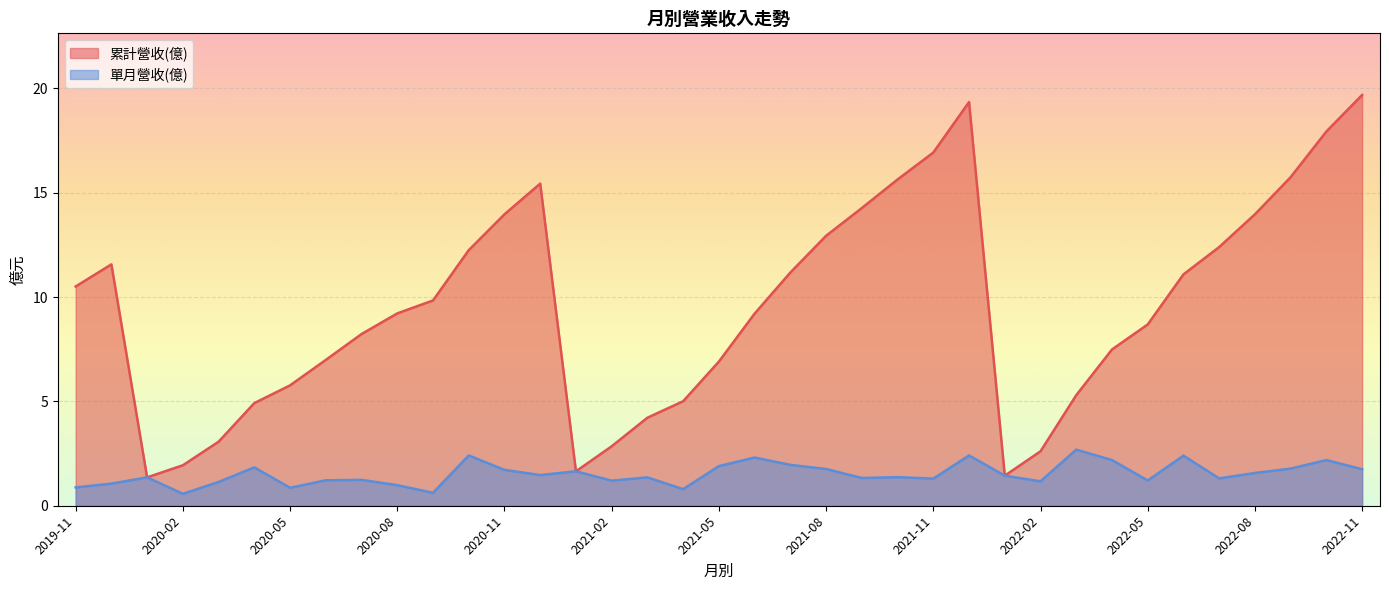

What is the greatest value displayed?

19.7